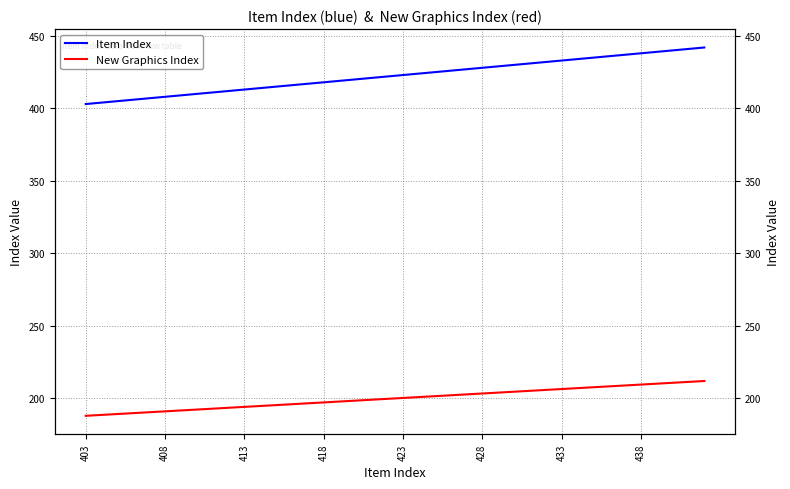

True or false: Item Index and New Graphics Index intersect in this chart.

False